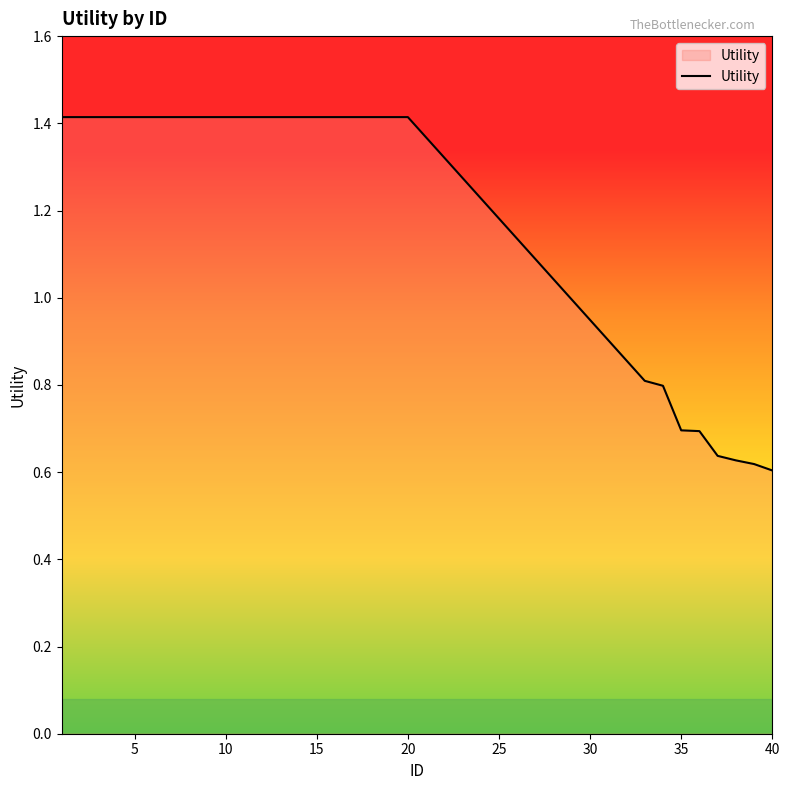

How many values are between 0 and 1?

8